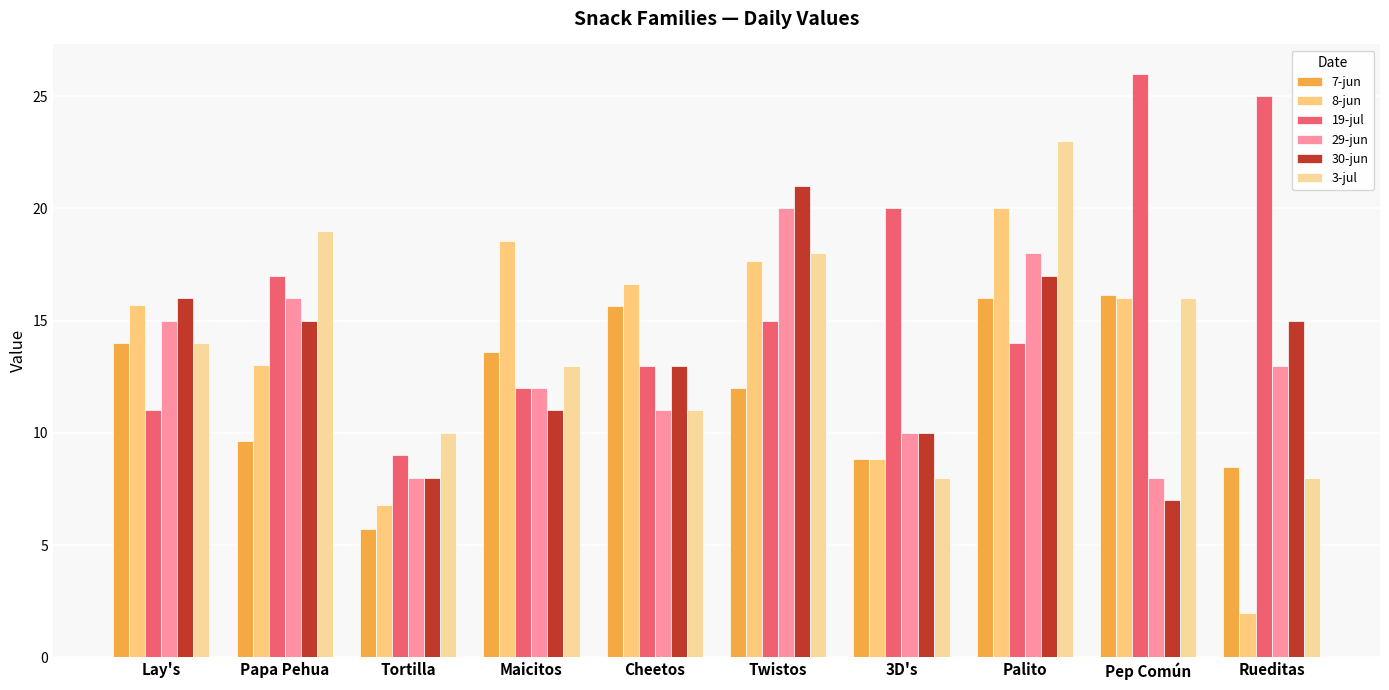

At which category does the chart reach its peak across all series?

Pep Común